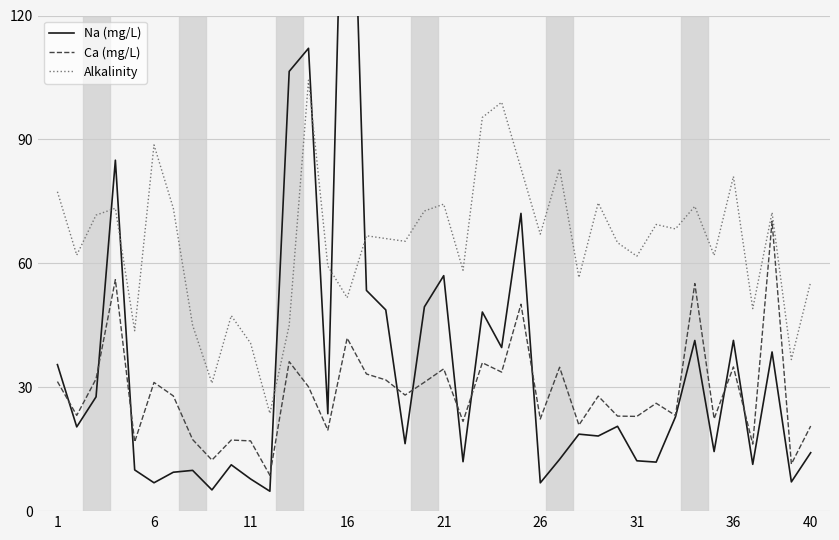

What are all the series names shown in the legend?

Na (mg/L), Ca (mg/L), Alkalinity